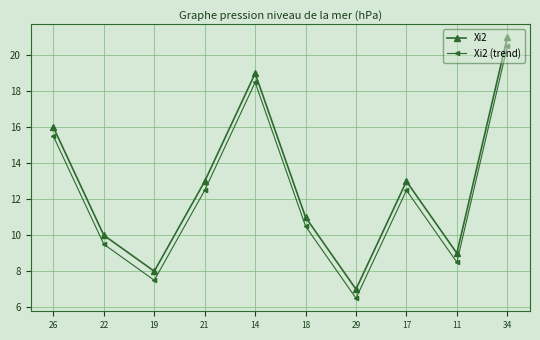

Read the Xi2 value at 29.

7.0